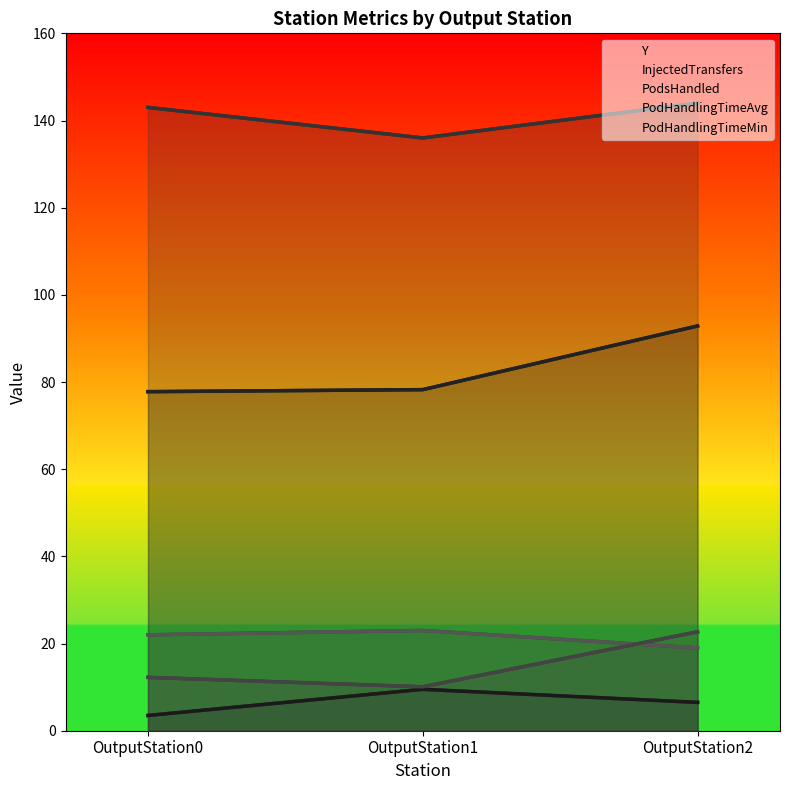

The value of PodHandlingTimeMin at OutputStation0 is 17.4. True or false?

False